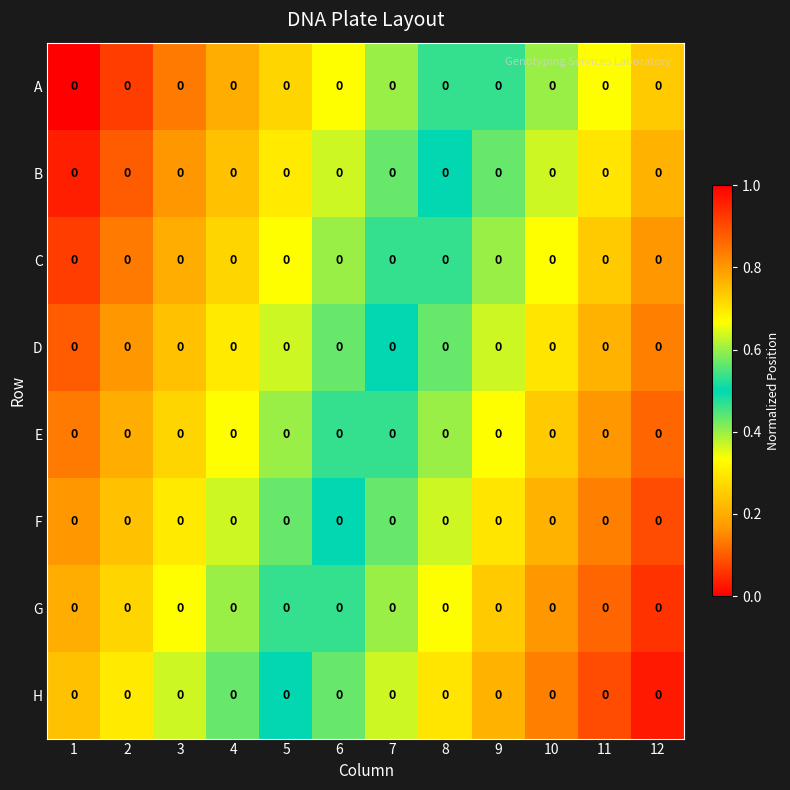

Rank the series by their maximum value, from lowest to highest.

A, B, C, D, E, F, G, H